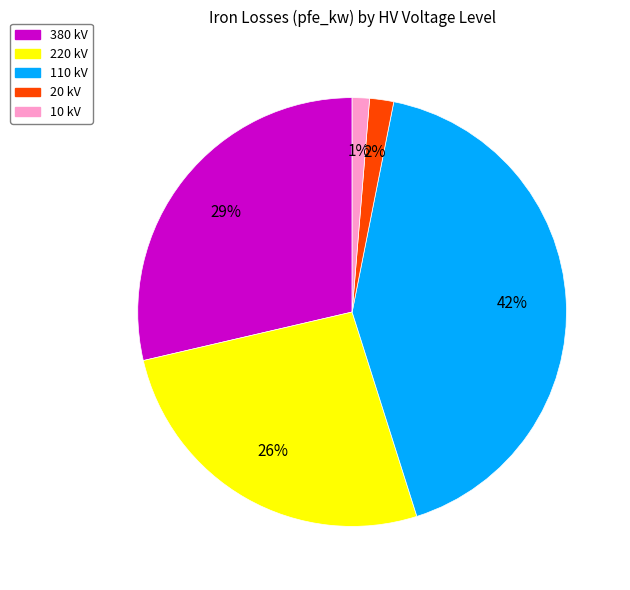

Is there any slice that represents more than half of the pie?

No